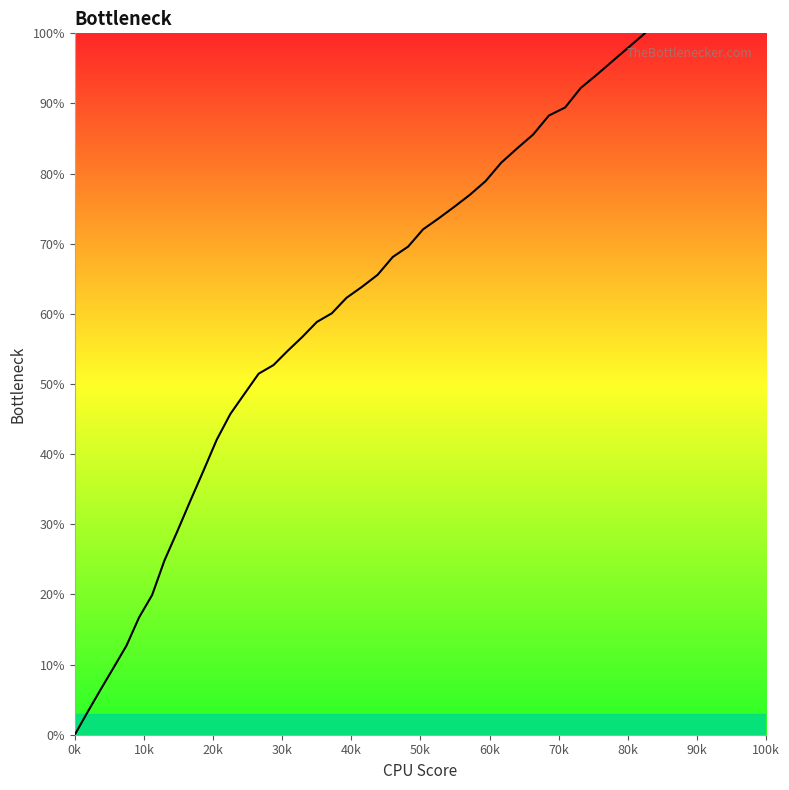

Count the number of values greater than 62.

20